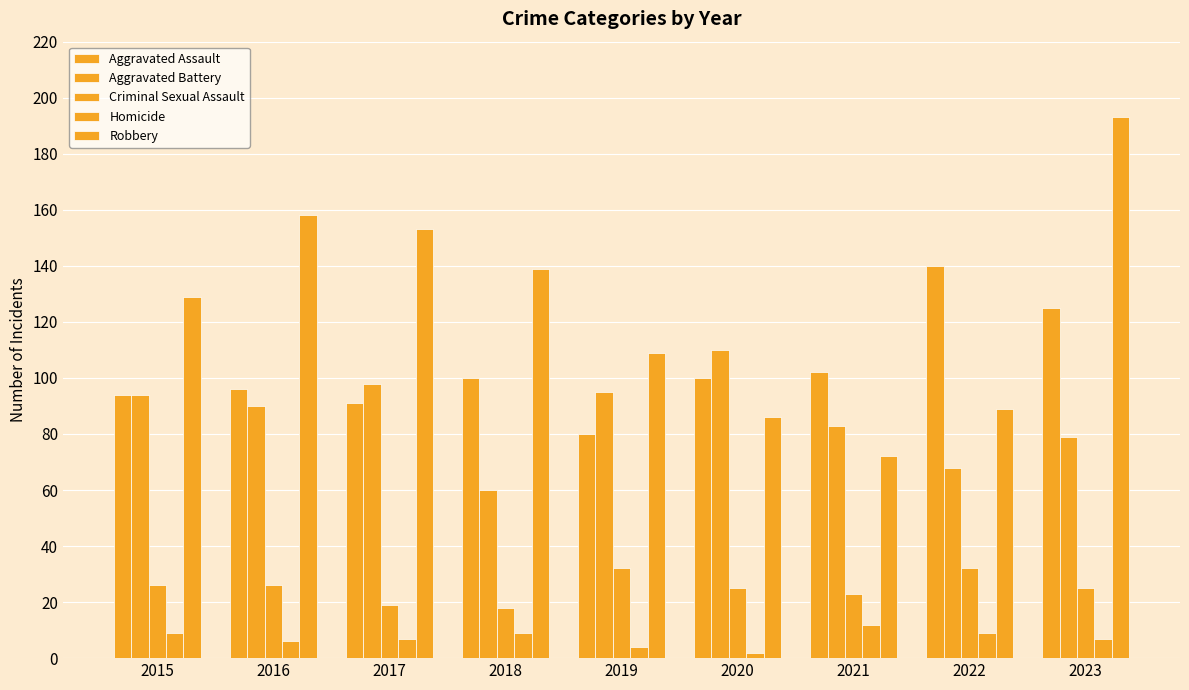

Is the value of Criminal Sexual Assault at 2017 greater than the value of Aggravated Battery at 2017?

No